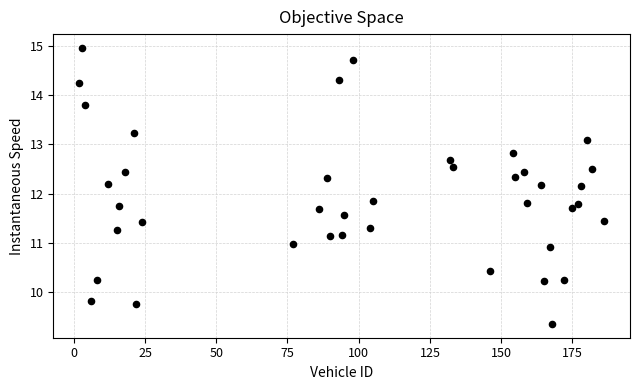

What is the range of Y values (max minus min)?

5.6